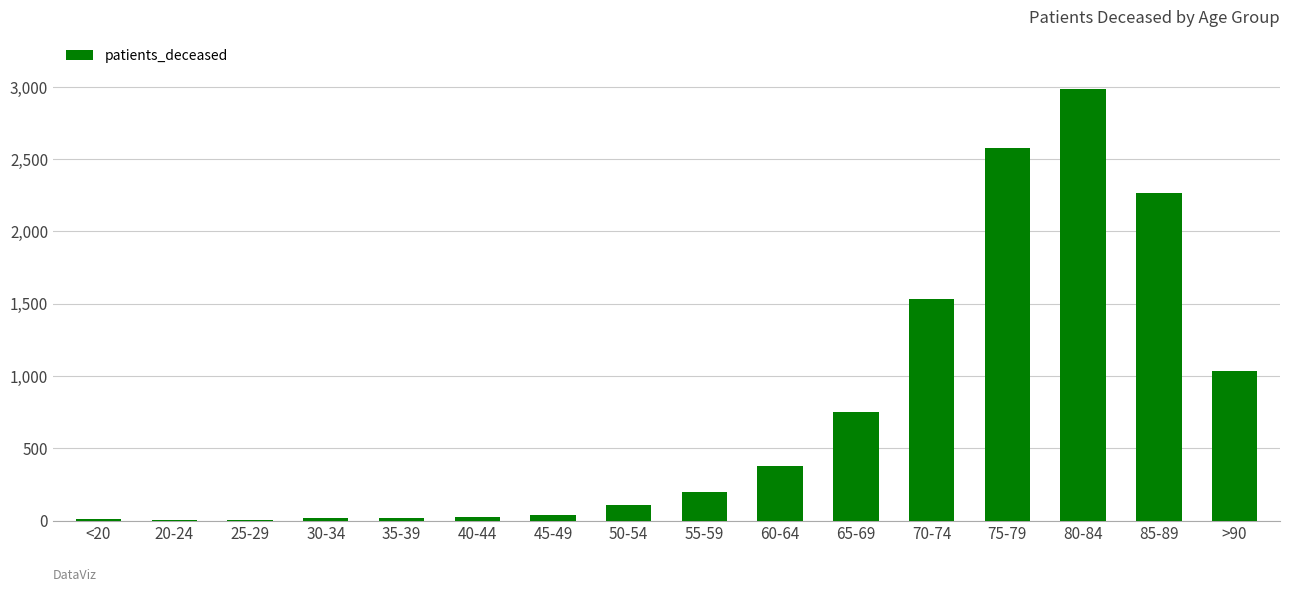

Does the chart contain stacked bars?

No